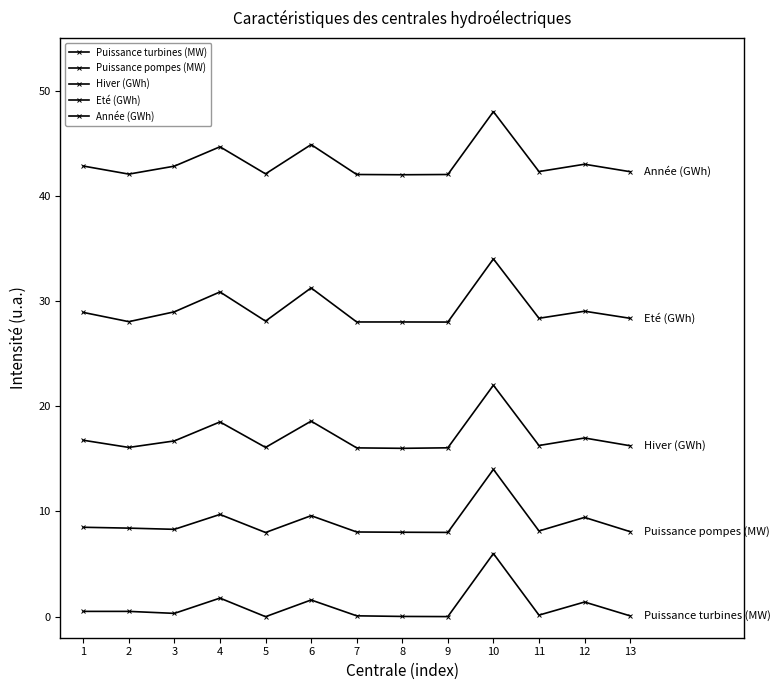

Does the chart have visible grid lines?

No